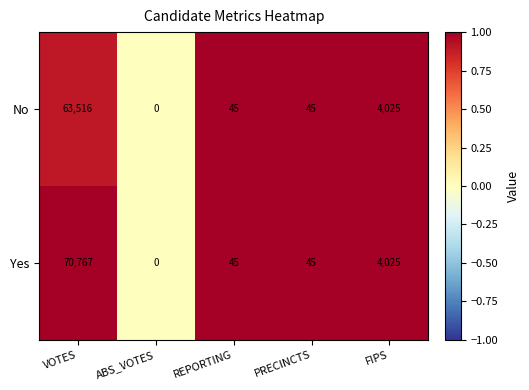

Rank the series by their maximum value, from lowest to highest.

No, Yes